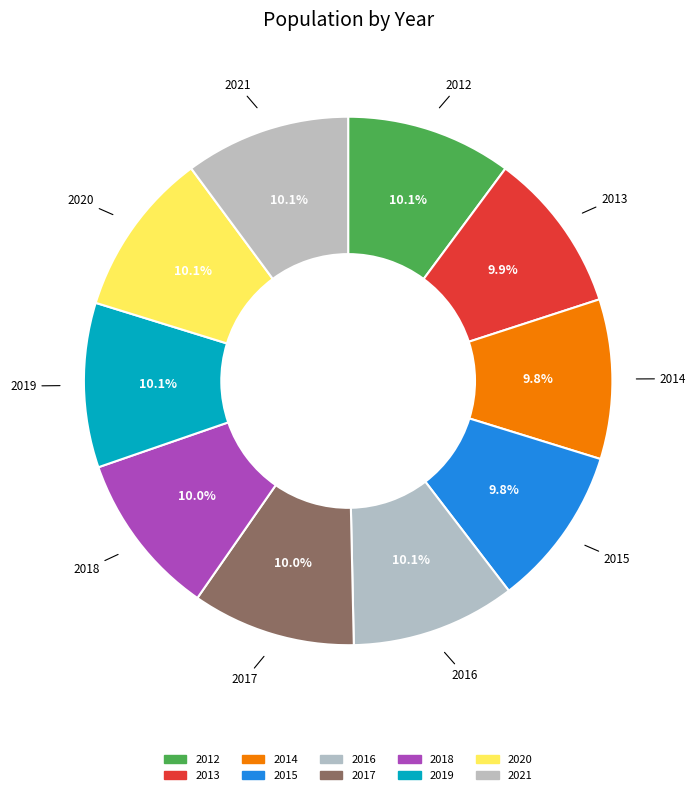

What percentage is the 2015 slice, to the nearest percent?

10%